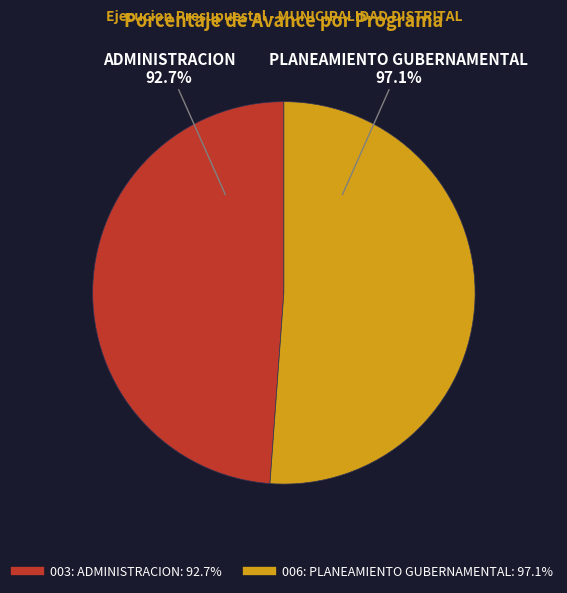

Approximately how many times larger is the value at 003: ADMINISTRACION compared to 006: PLANEAMIENTO GUBERNAMENTAL?

1.0